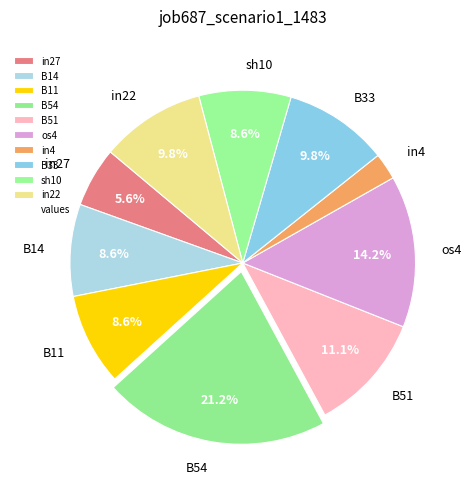

To the nearest percent, what portion does B54 represent?

21%